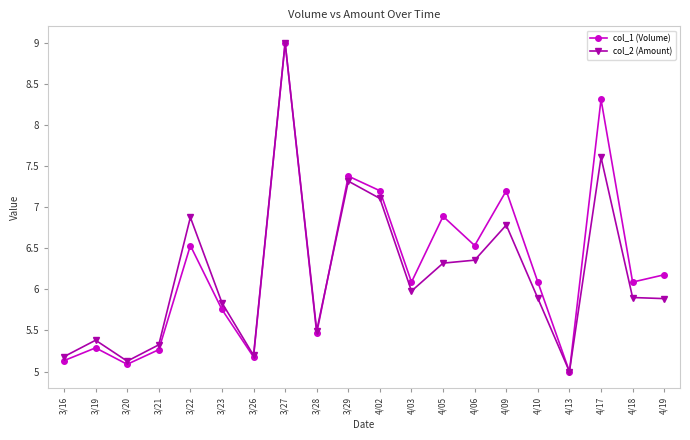

How many values in the col_1 (Volume) series exceed 6?

12